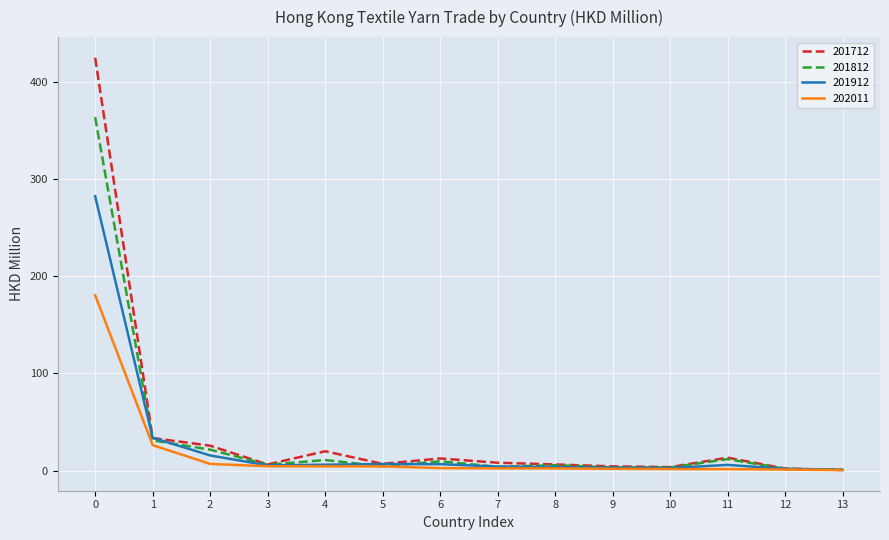

True or false: 201812 has a value of 243.2 at 0.

False